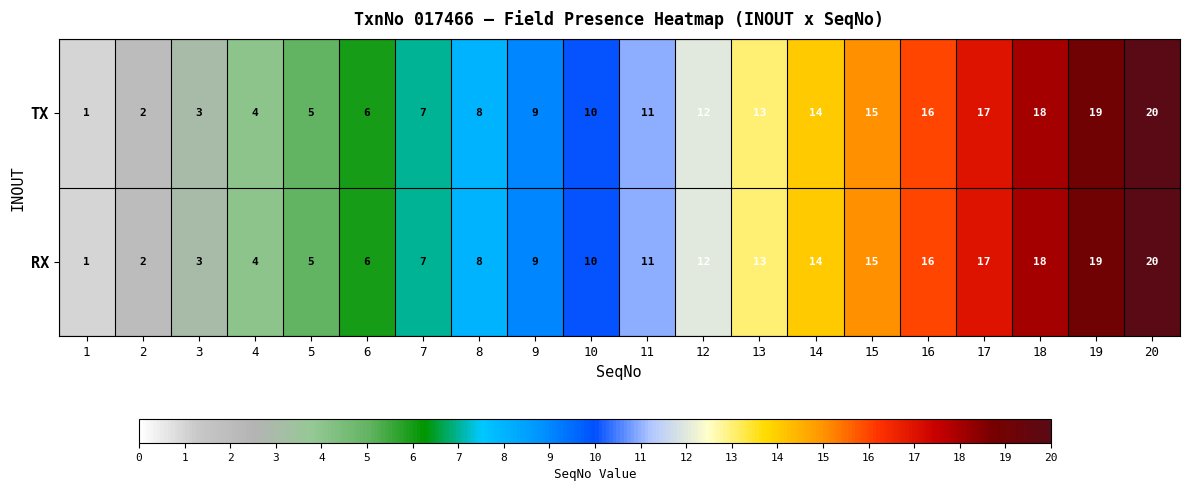

Rank the categories by TX value from highest to lowest.

20, 19, 18, 17, 16, 15, 14, 13, 12, 11, 10, 9, 8, 7, 6, 5, 4, 3, 2, 1